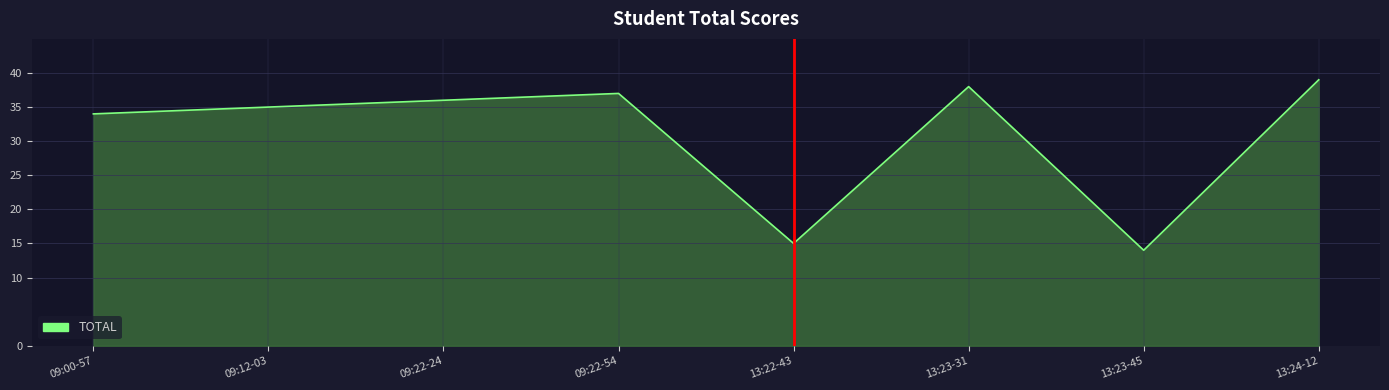

The value at 13:22-43 is 23. True or false?

False